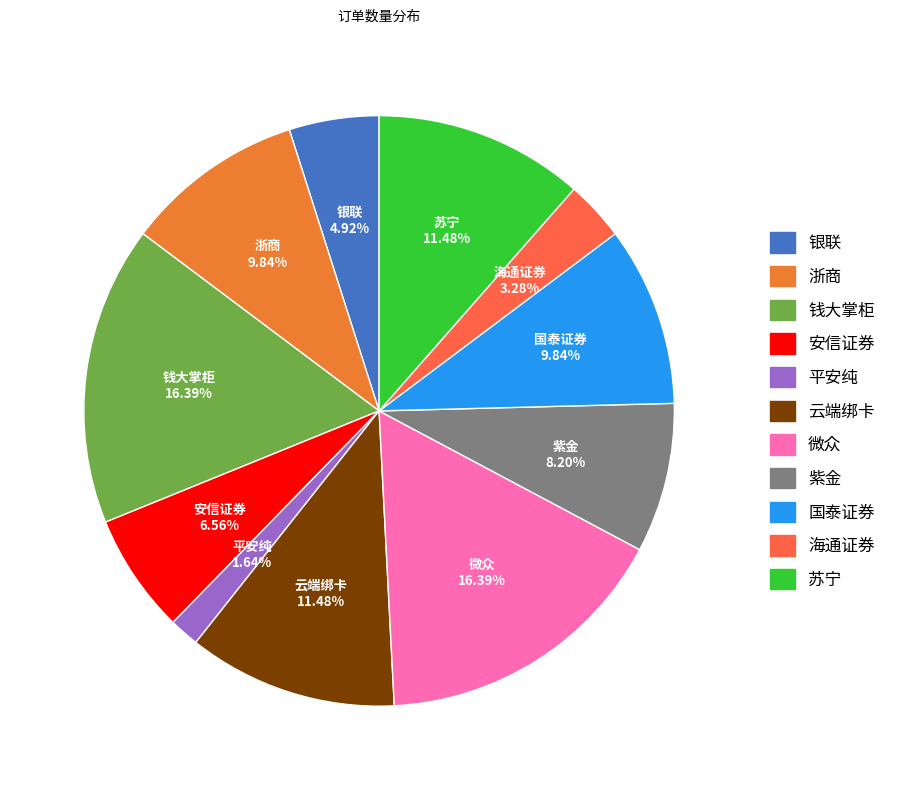

To the nearest percent, what percentage of the pie is 海通证券?

3%